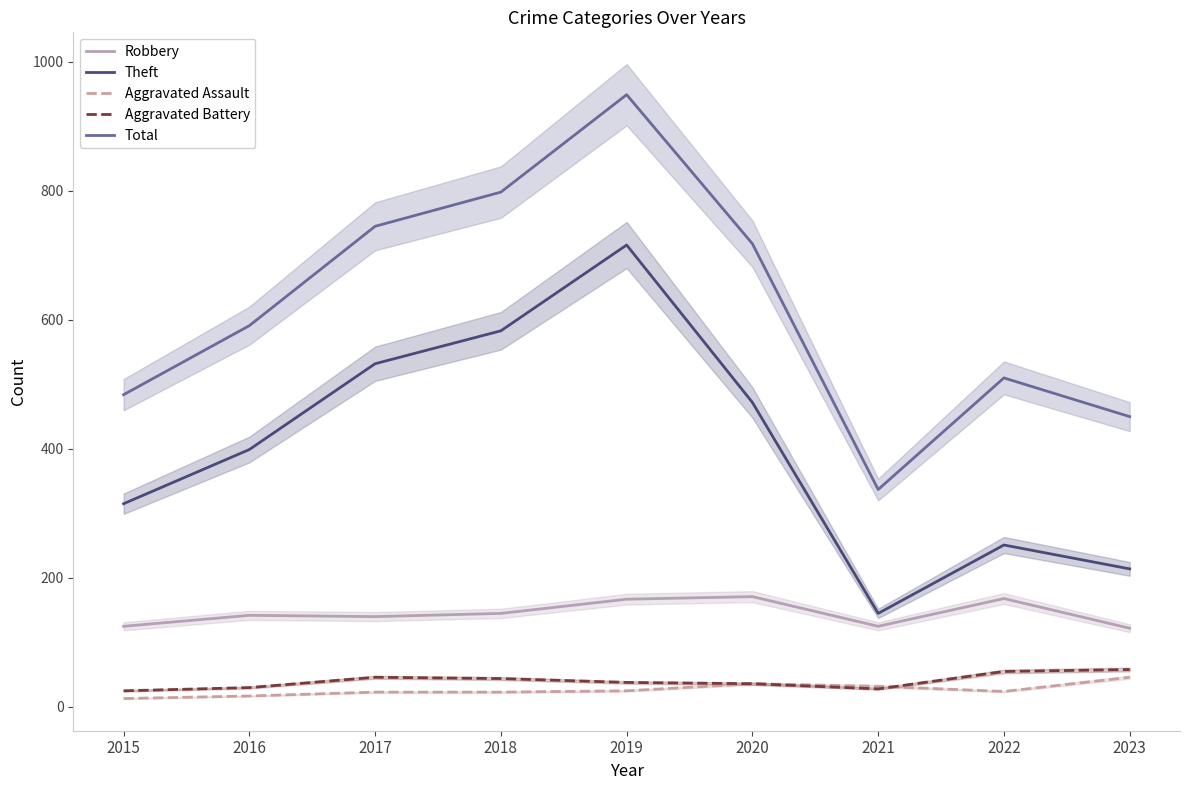

Reading left to right, list all the values displayed in this chart.

Robbery: 125	142	140	145	167	171	125	168	122
Theft: 315	399	532	583	716	472	145	251	214
Aggravated Assault: 13	17	23	23	25	36	32	24	46
Aggravated Battery: 25	30	46	44	38	36	28	55	58
Total: 484	591	745	798	949	718	337	510	450